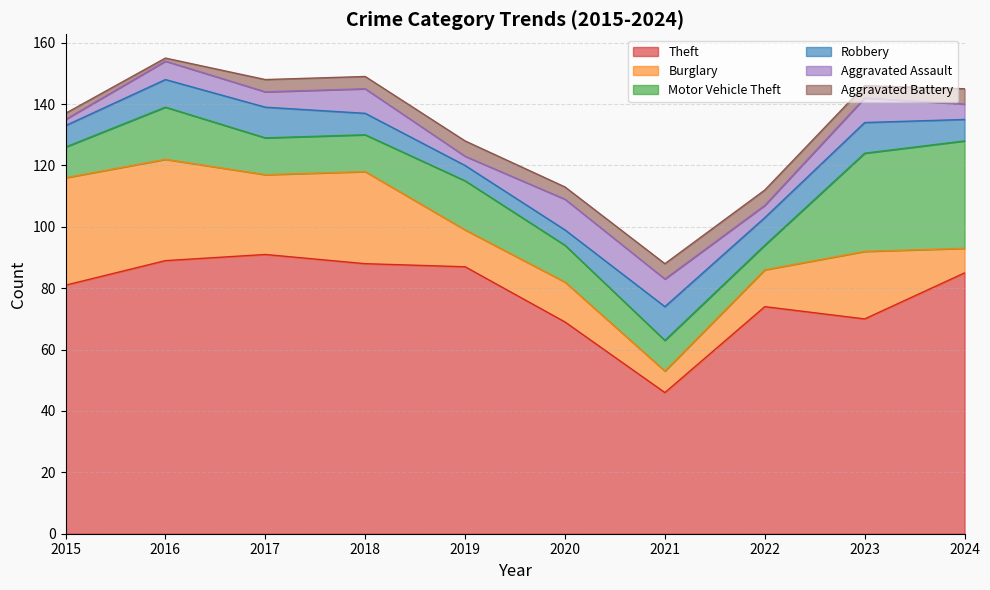

Where does the Burglary series first go above 22?

2015